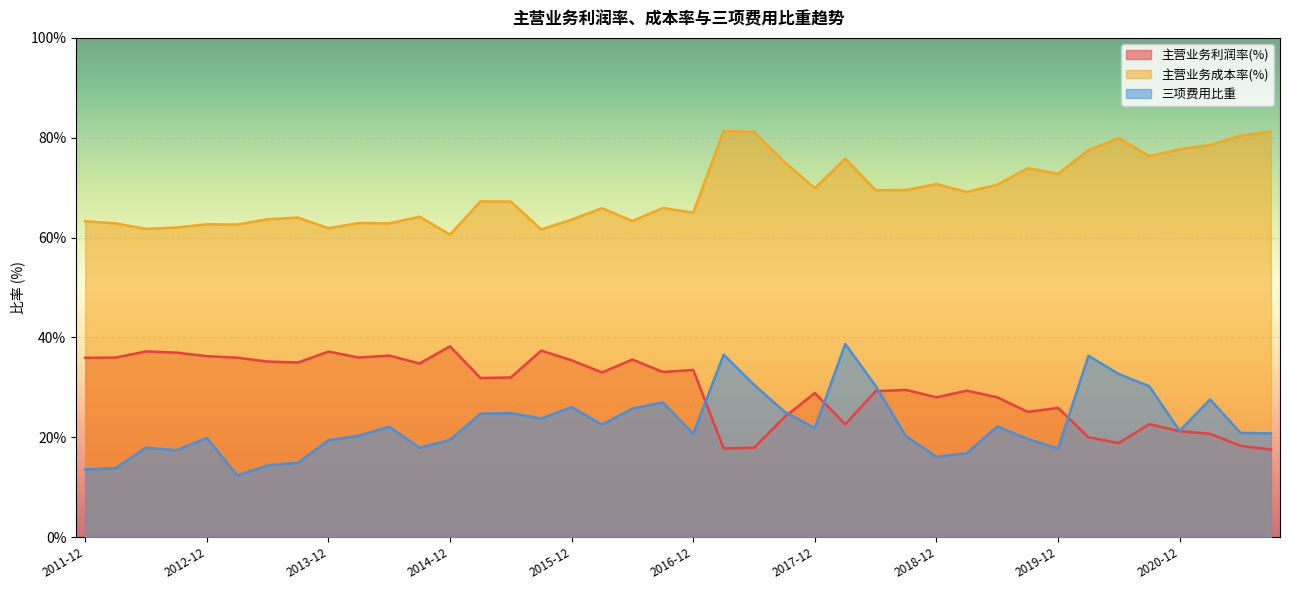

What is the difference between the highest and lowest values at 2017-12?

48.1